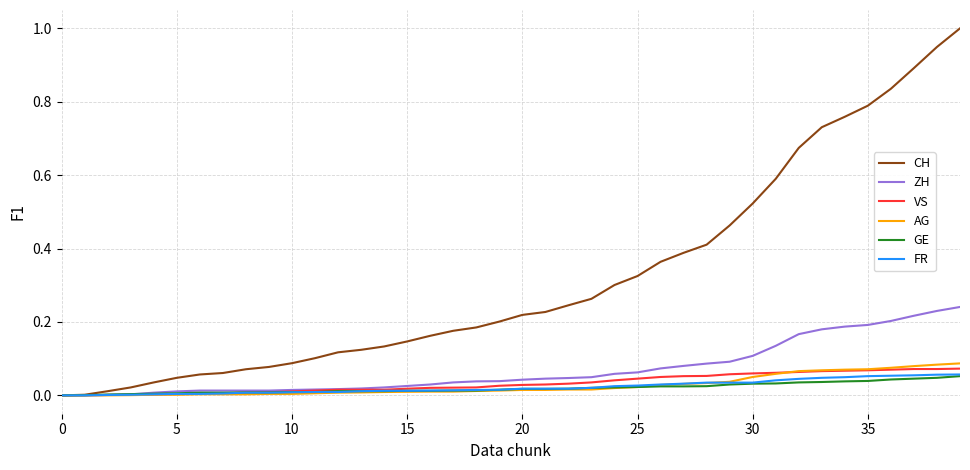

What is the maximum value shown in the chart?

1.0